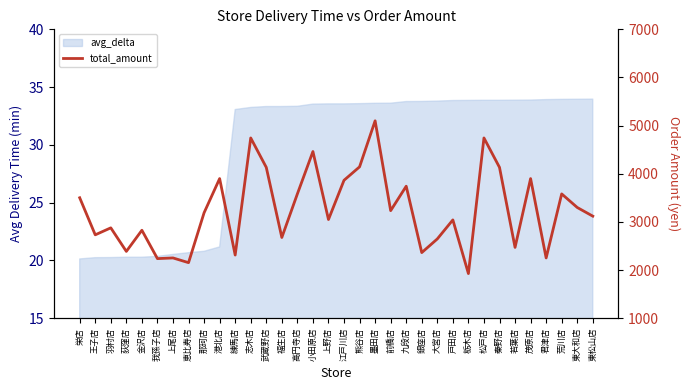

Which category has the highest value across all series?

墨田店